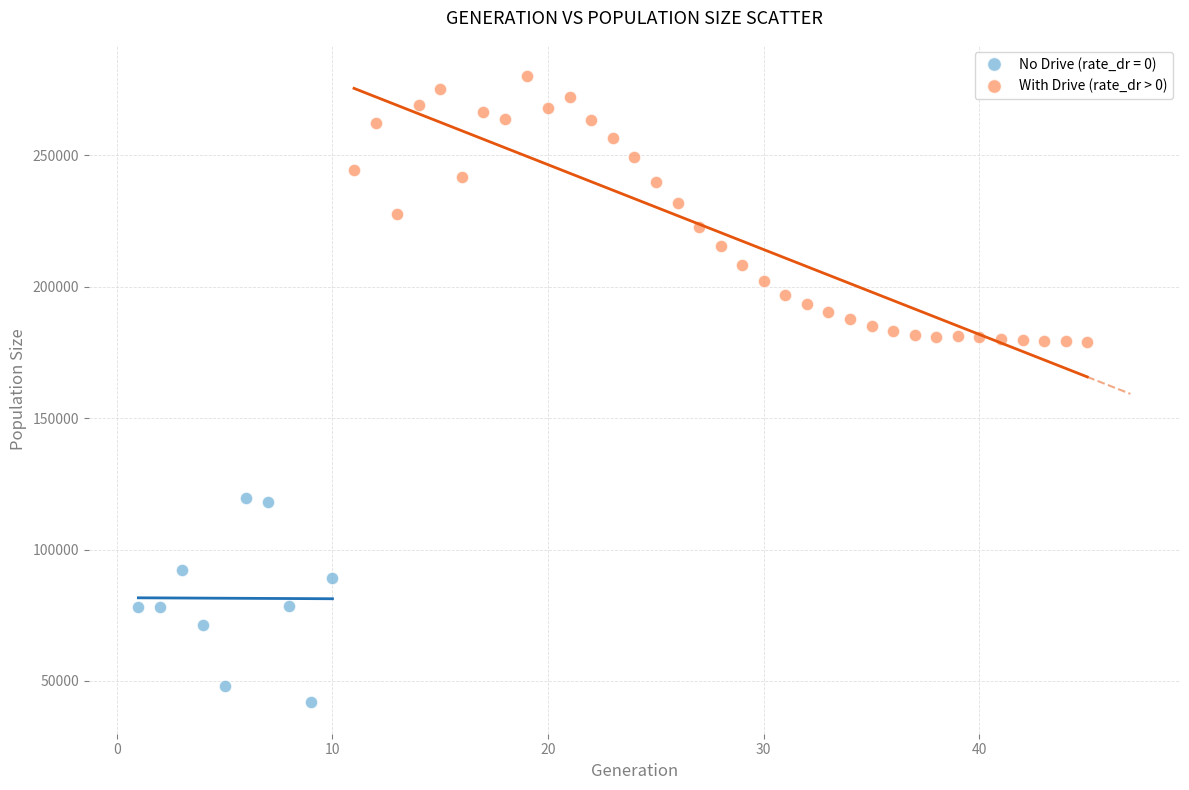

Which series contains the highest Y value?

With Drive (rate_dr > 0)